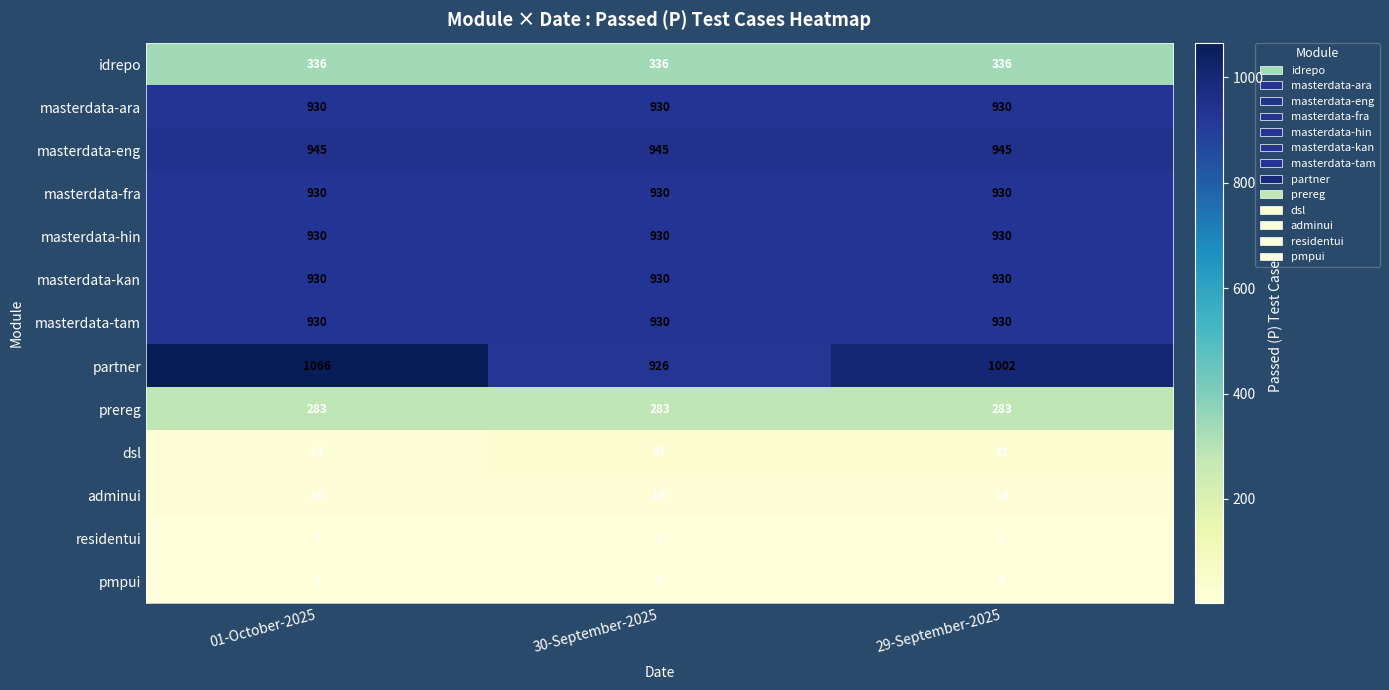

What is the sum of the masterdata-tam values at 30-September-2025 and 01-October-2025?

1860